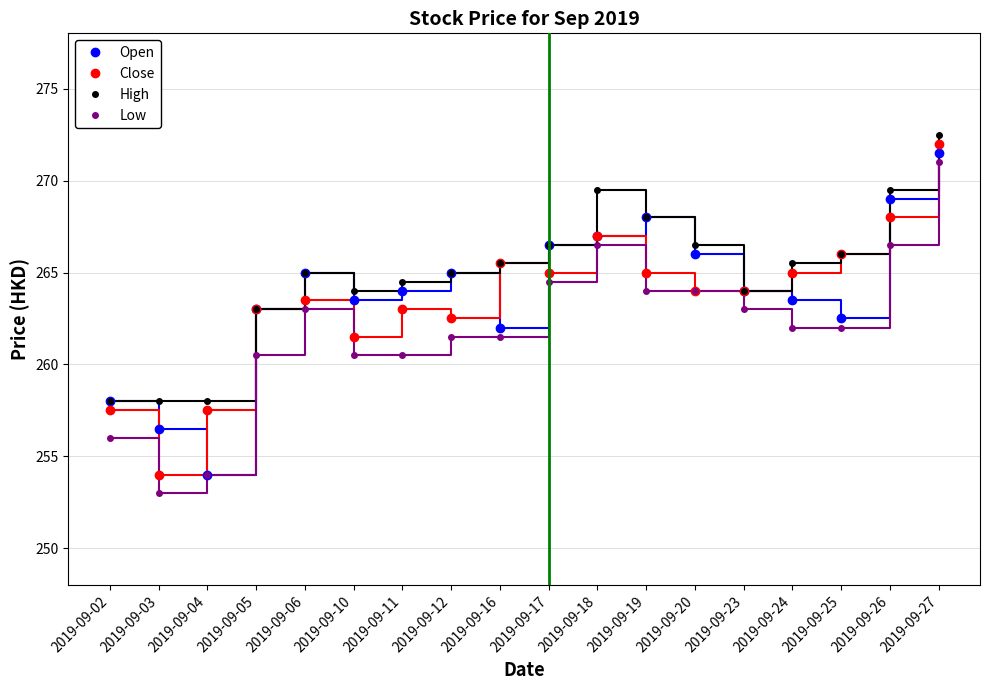

Count the number of categories in the chart.

18